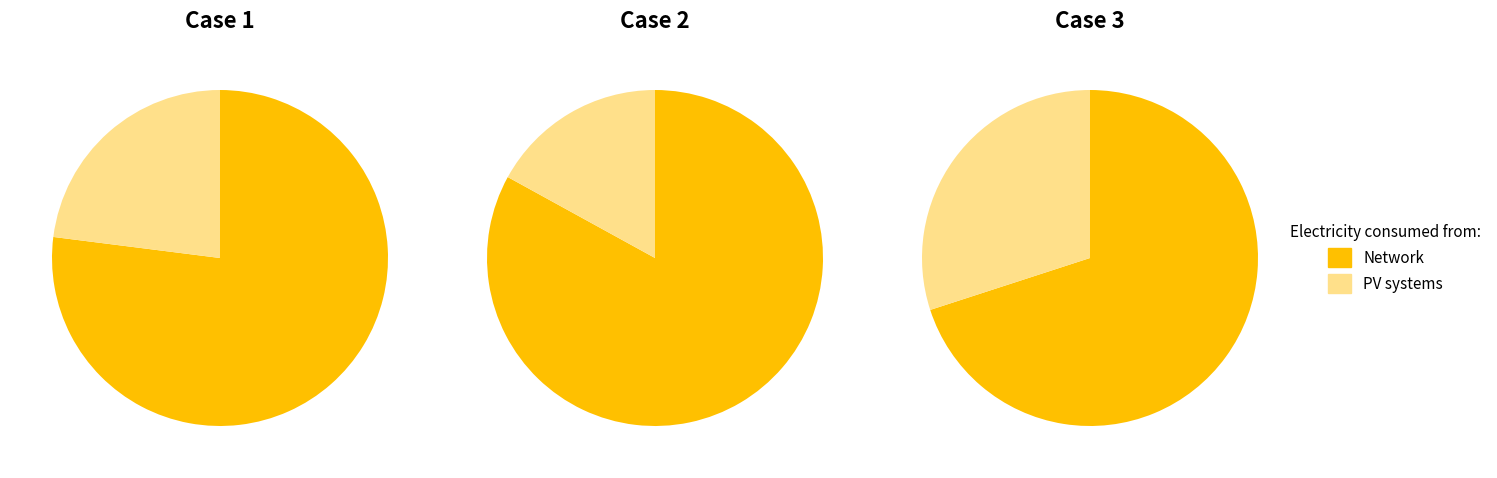

Is 2 the majority of the pie?

No